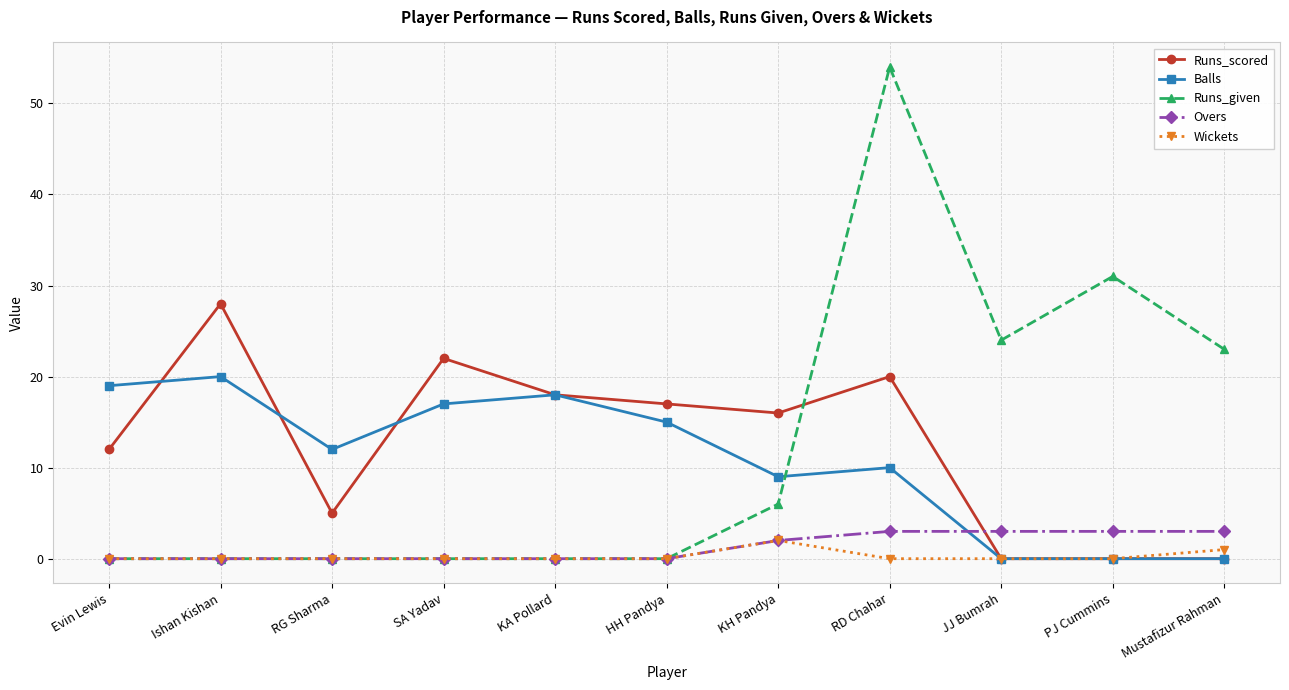

Which series changed the most between Evin Lewis and PJ Cummins?

Runs_given